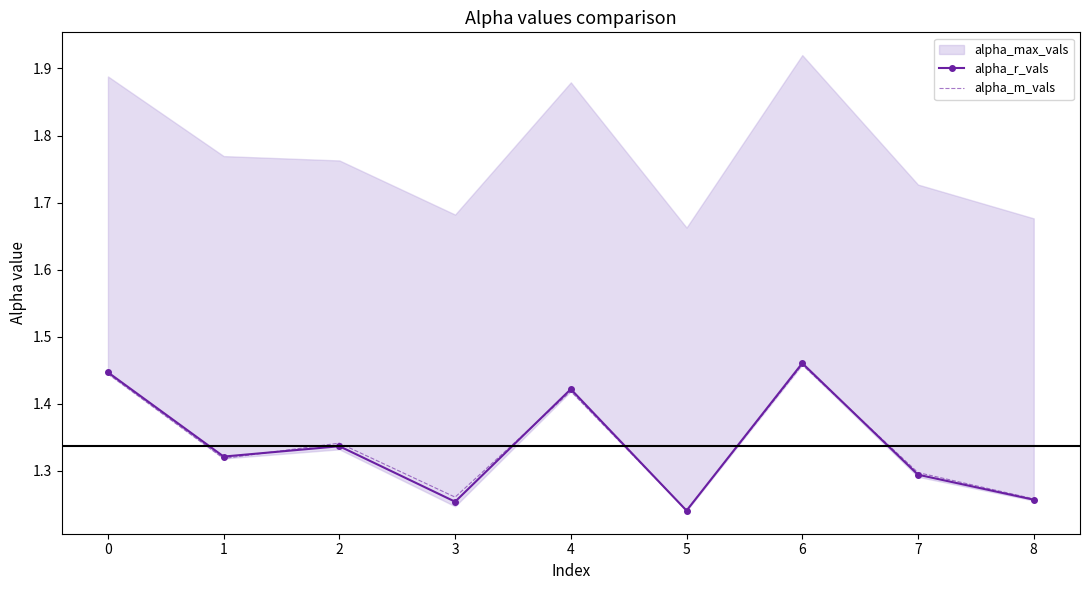

Which category has the lowest value in the alpha_m_vals series?

5